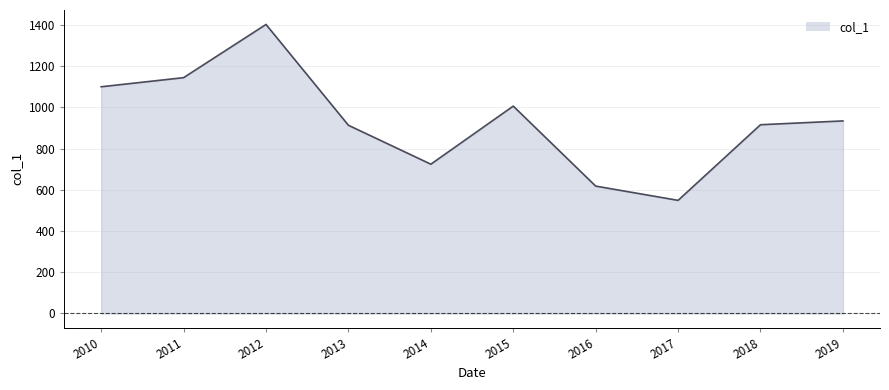

What is the approximate value at 2013?

913.5